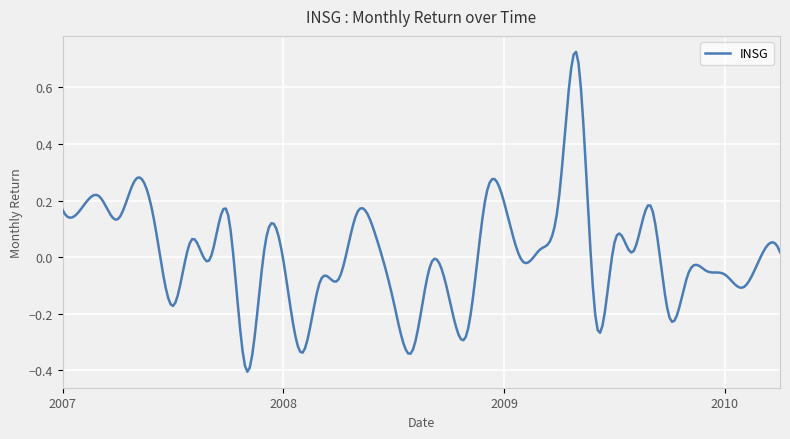

What is the difference between the maximum and minimum values?

1.1